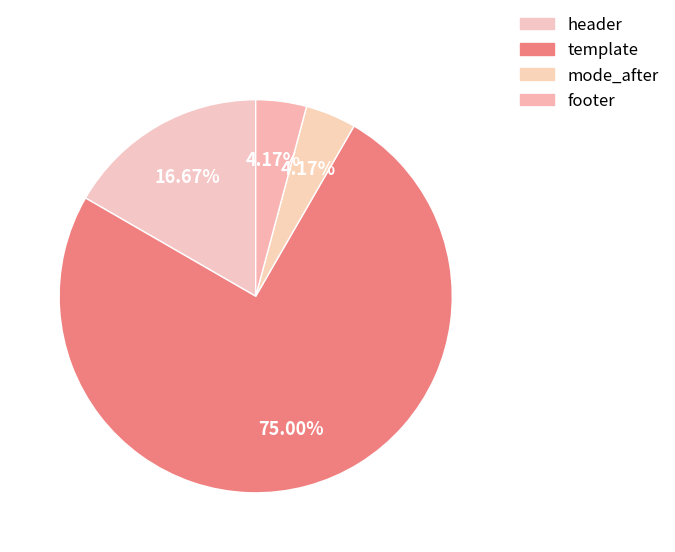

Does any single category account for the majority?

Yes